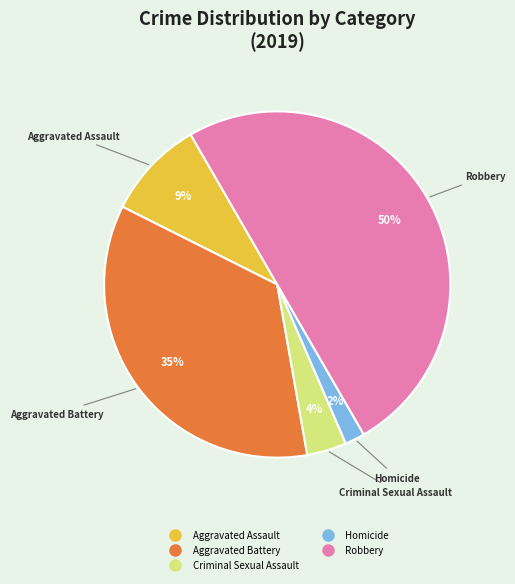

To the nearest percent, what percentage of the pie is Aggravated Battery?

35%